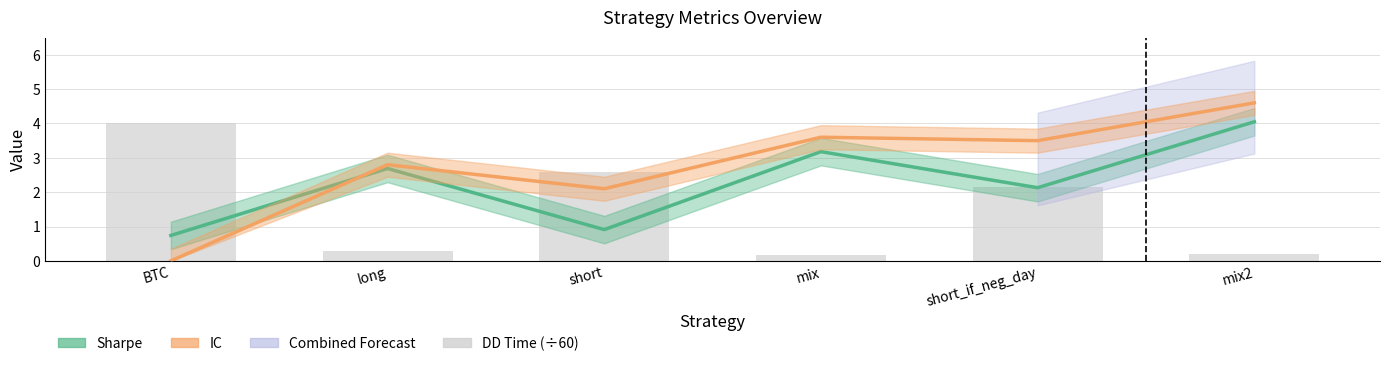

Which has a higher value, BTC or mix2?

mix2